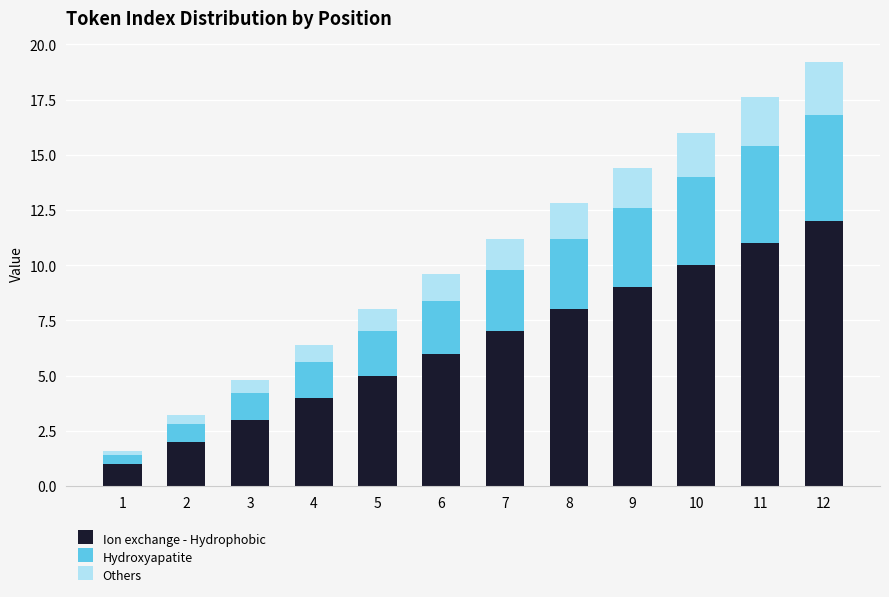

What is the sum of the Ion exchange - Hydrophobic values at 4 and 9?

13.0